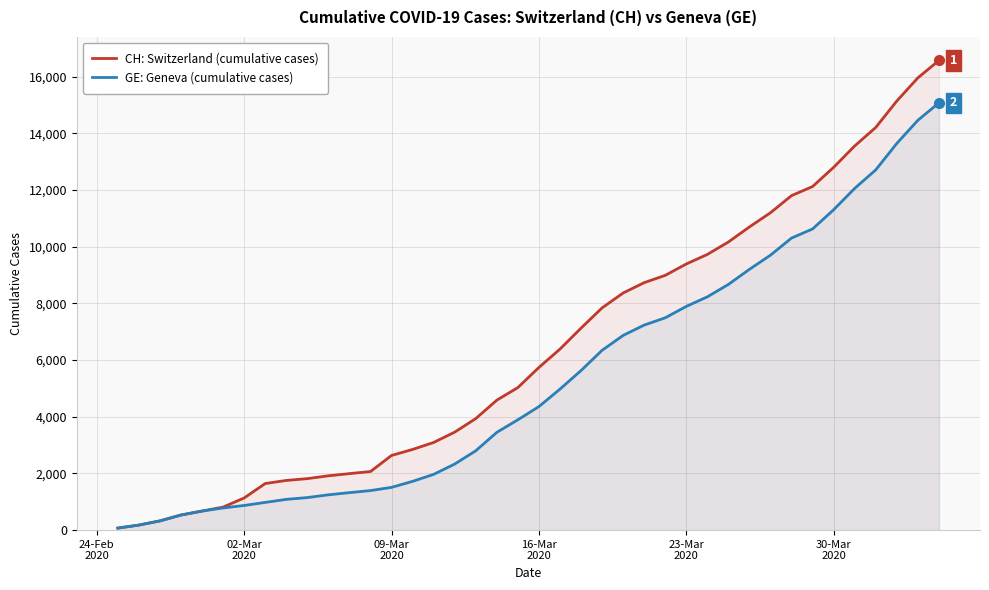

How many values in the CH: Switzerland (cumulative cases) series are below 5741?

20